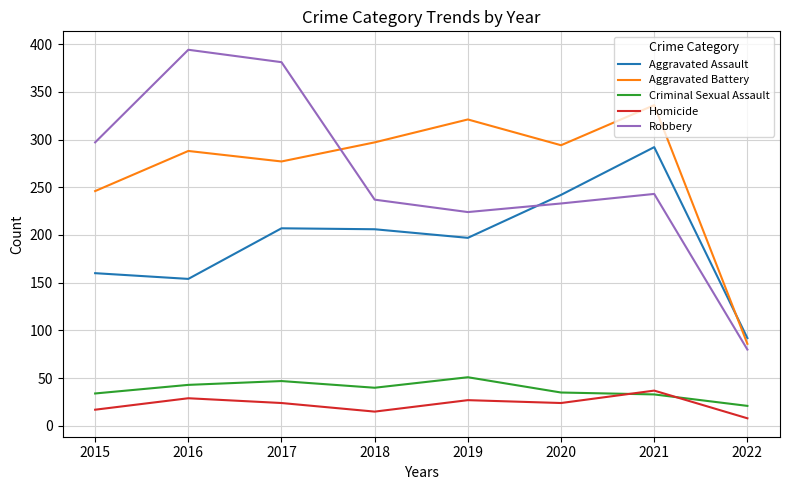

Rank the series by their maximum value, from highest to lowest.

Robbery, Aggravated Battery, Aggravated Assault, Criminal Sexual Assault, Homicide